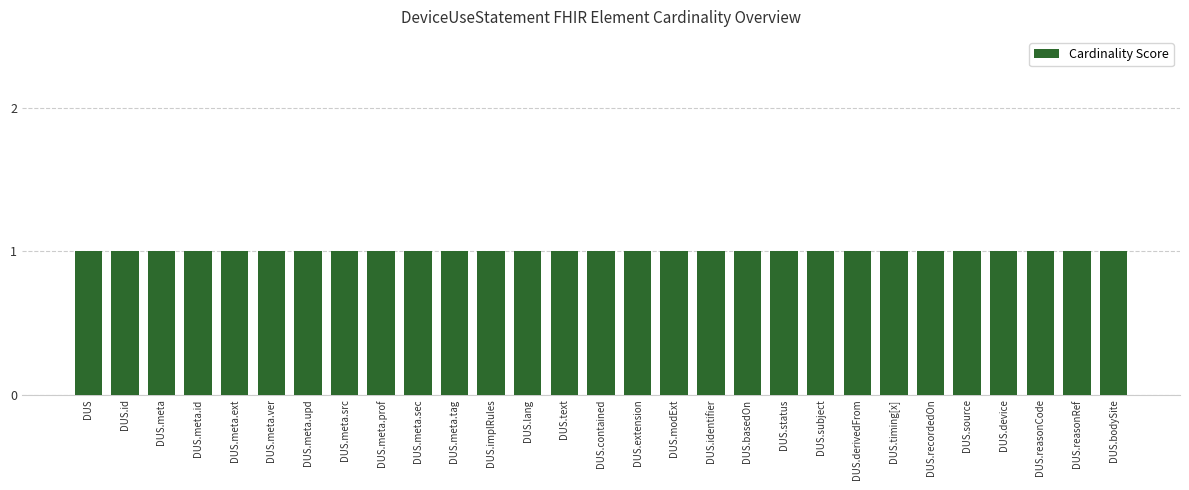

What is the label of the 7th bar from the right?

DeviceUseStatement.timing[x]